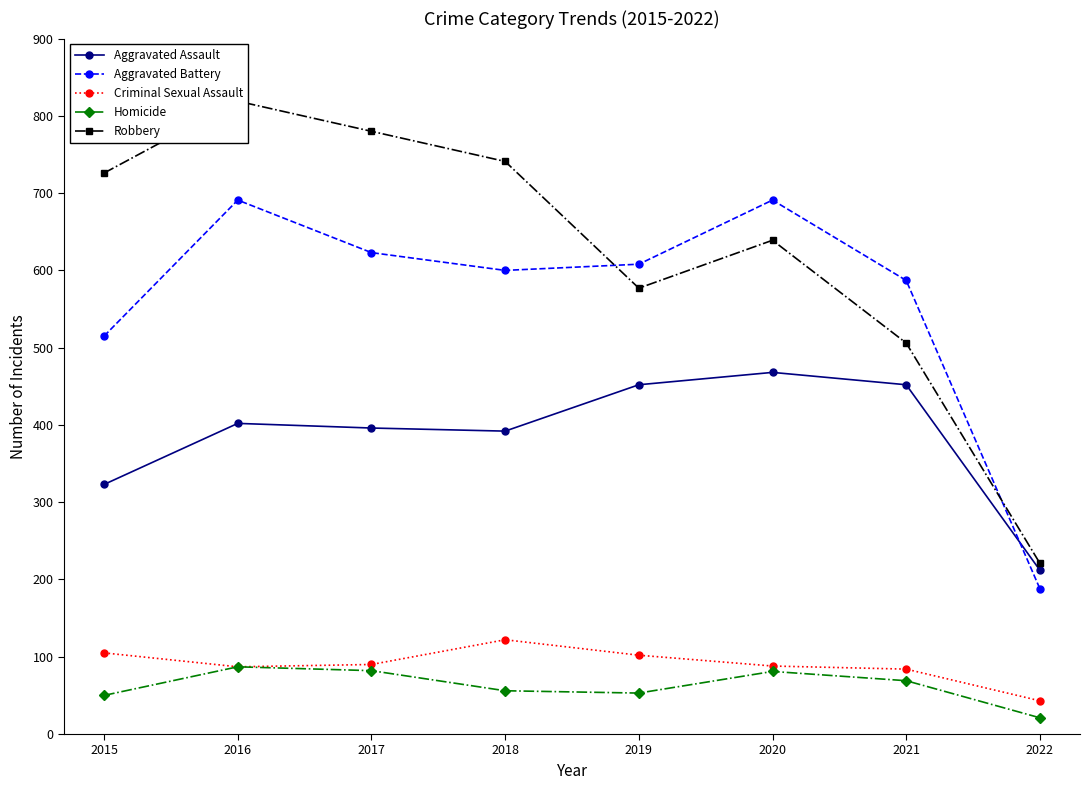

How many lines are shown in the chart?

5